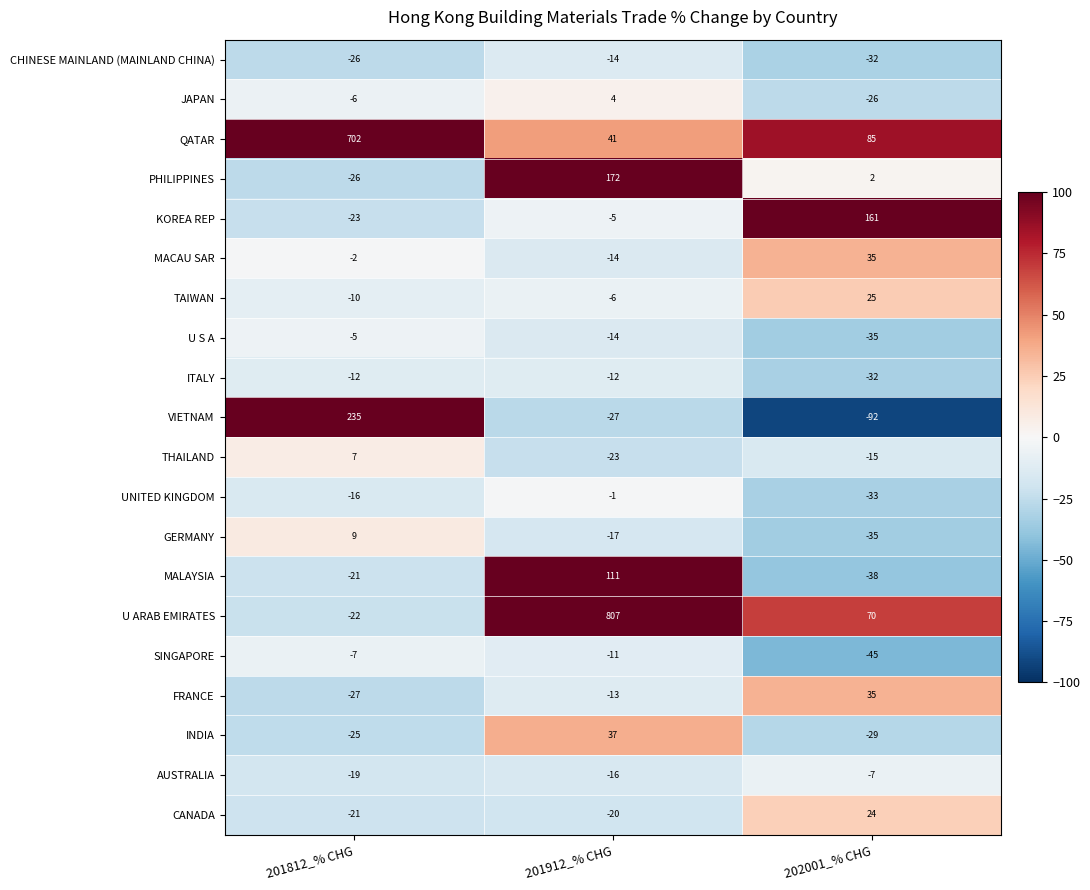

What is the difference between the MACAU SAR values at 201912_% CHG and 201812_% CHG?

12